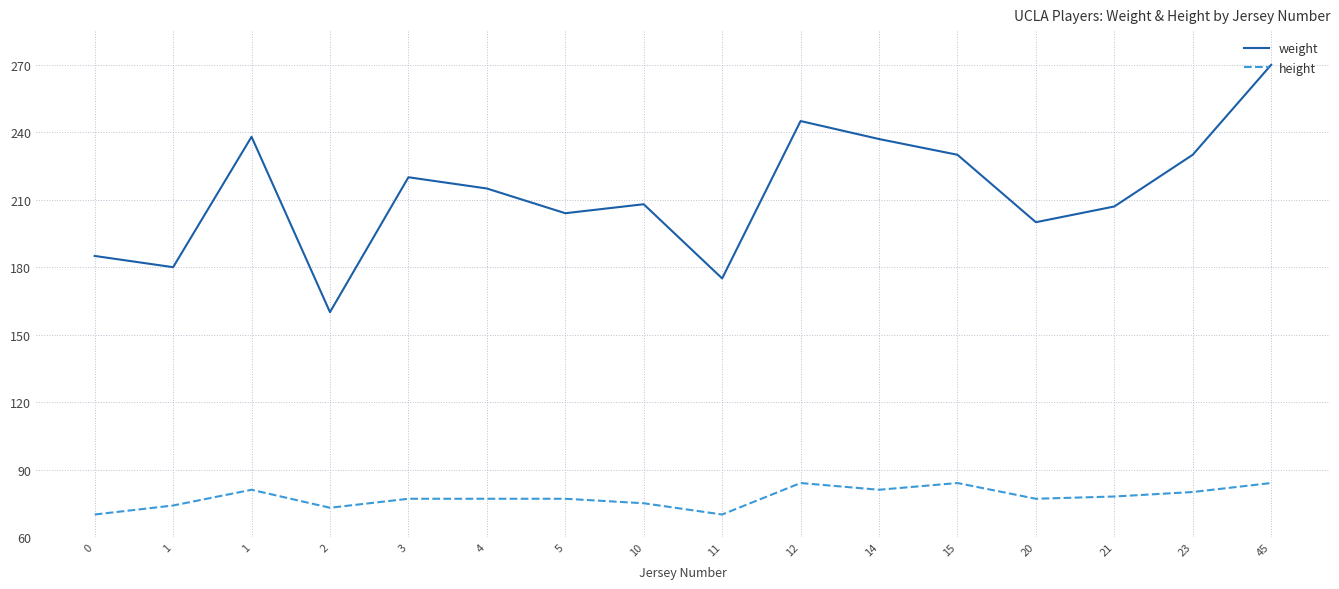

List the series in order of their overall mean, lowest first.

height, weight